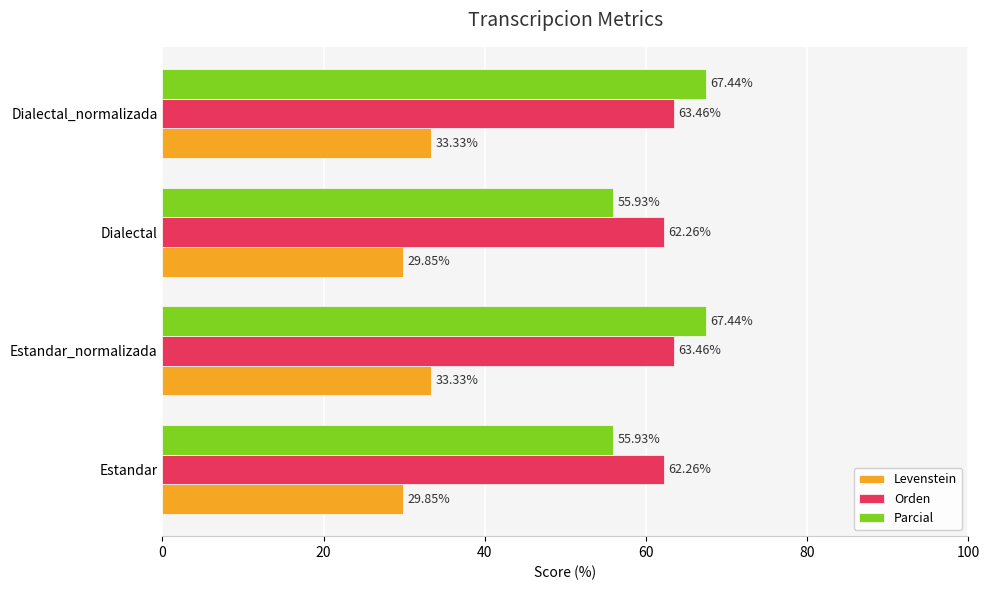

Which series has the largest range (max minus min)?

Parcial